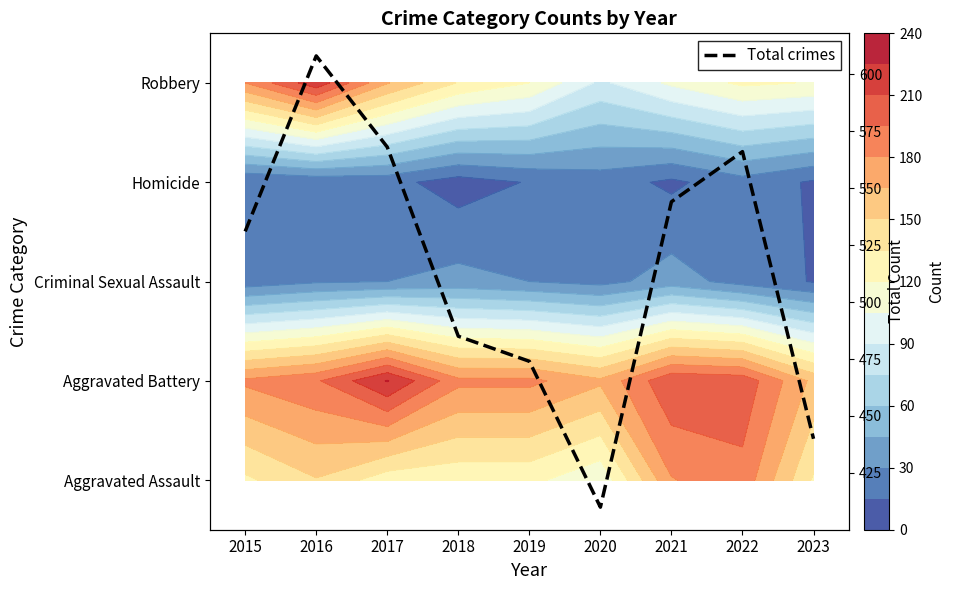

What is the approximate value at 2016, to the nearest 50?

600